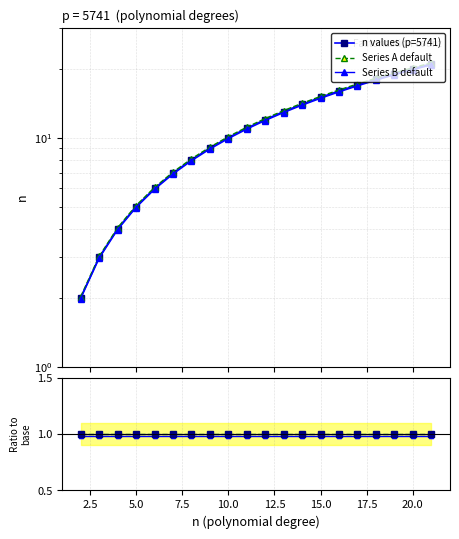

The value of n values (p=5741) at 16 is 1.0. True or false?

True